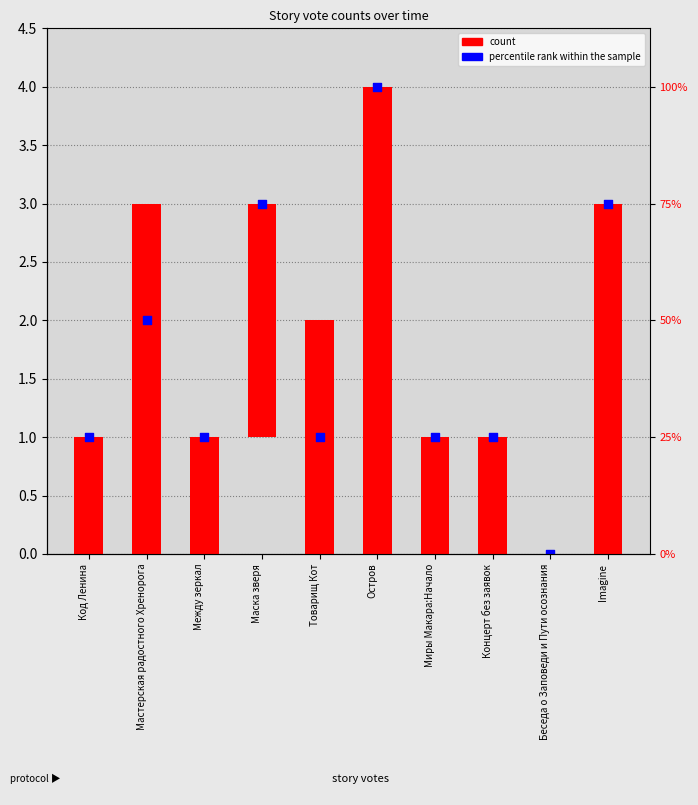

What is the total value across all series at Код Ленина?

2